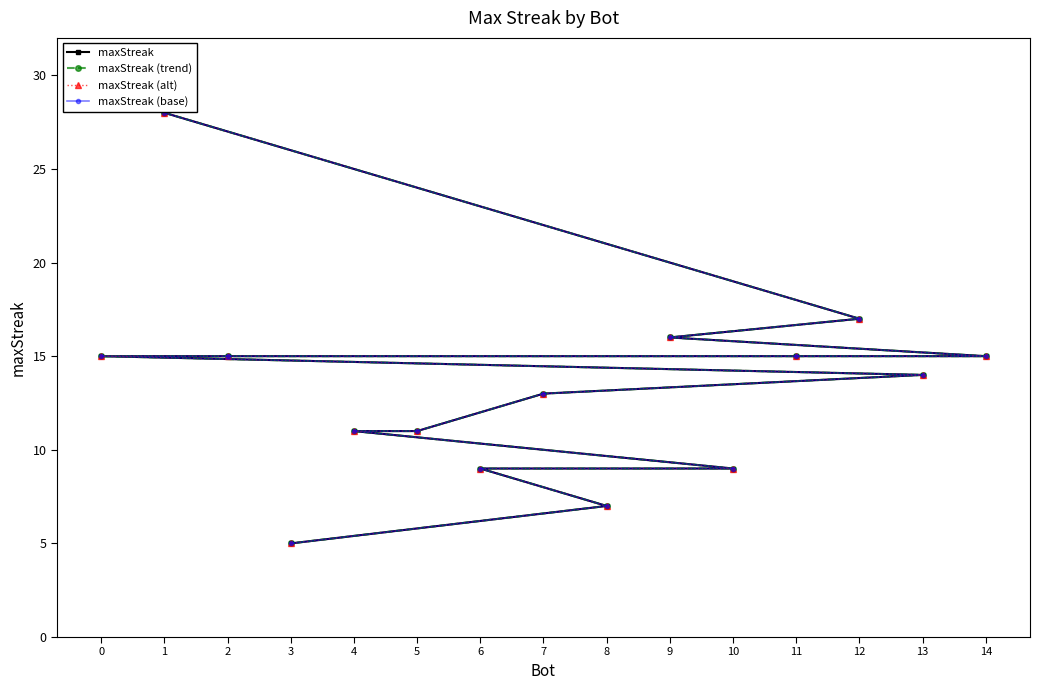

List the labels in order of maxStreak (base) value, smallest first.

3, 8, 10, 6, 5, 4, 7, 13, 14, 11, 2, 0, 9, 12, 1